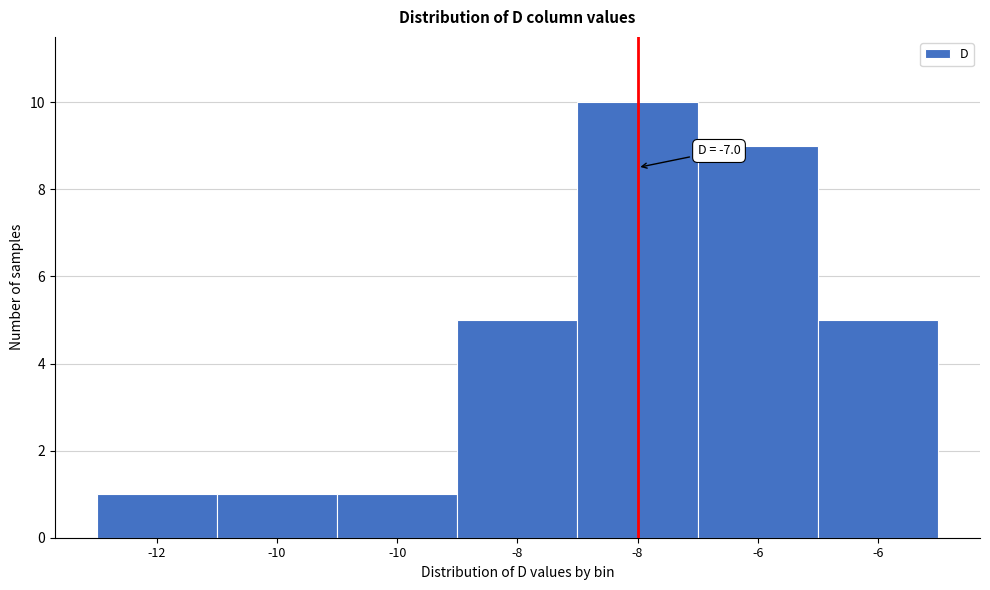

How many data points does each series have?

7